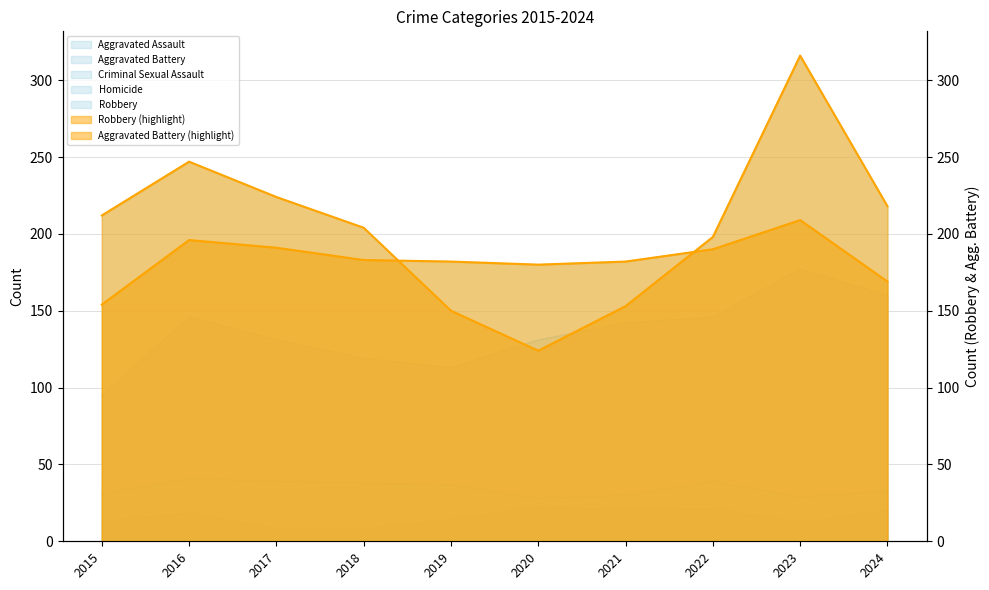

At which category does Aggravated Assault reach its first local valley?

2019